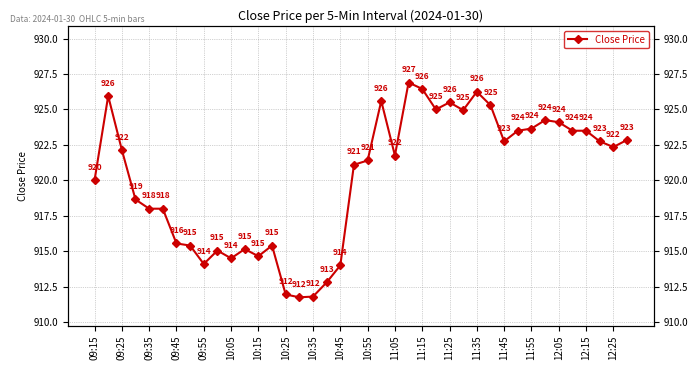

What is the difference between the values at 10:05 and 09:25?

8.0